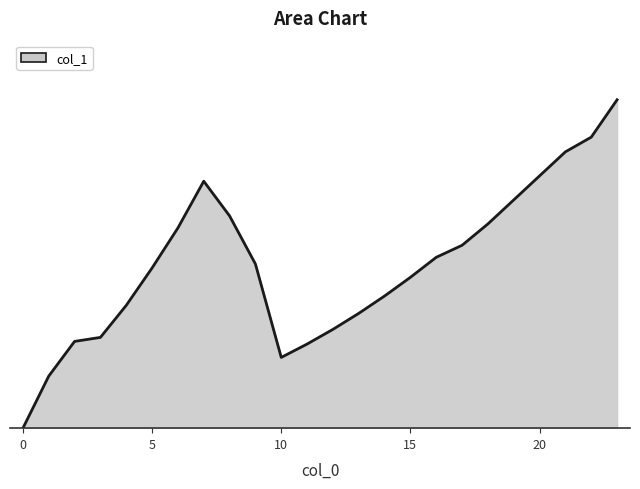

What is the difference between the second highest and minimum values?

2.2